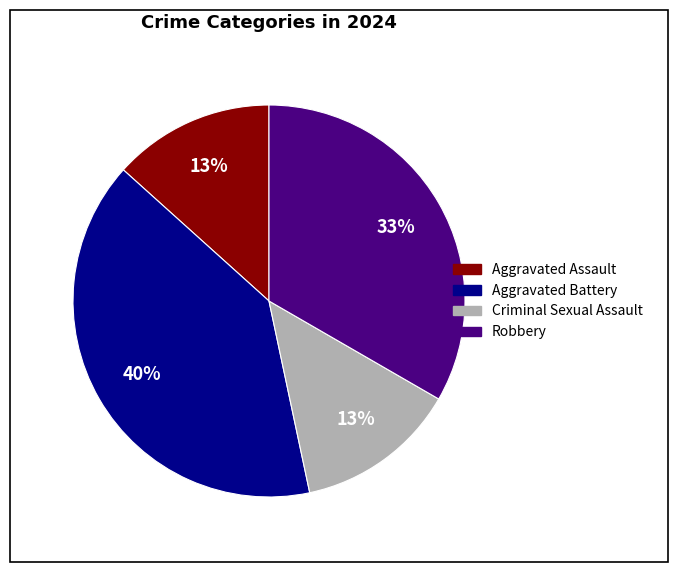

What is the largest slice in the pie chart?

Aggravated Battery